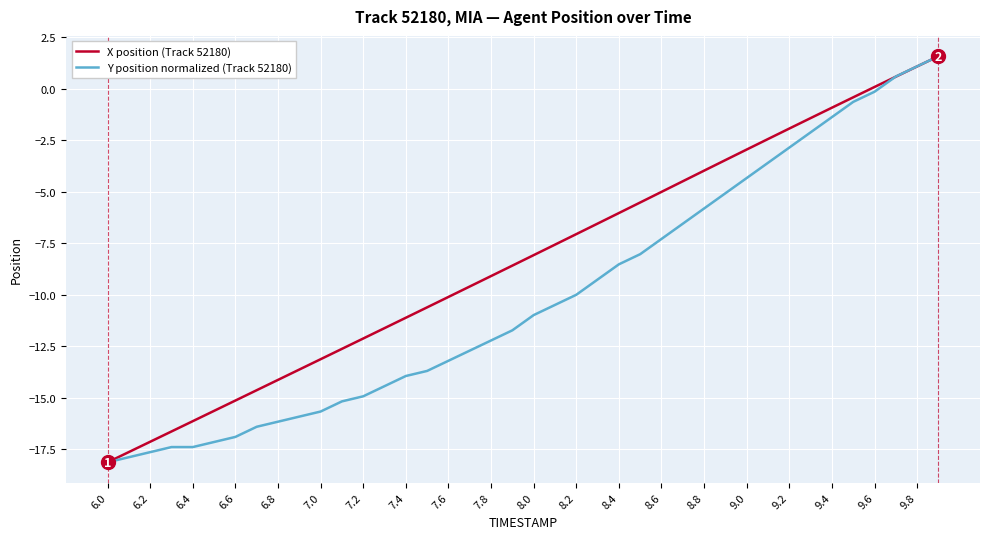

Which series has the largest total across all categories?

X position (Track 52180)